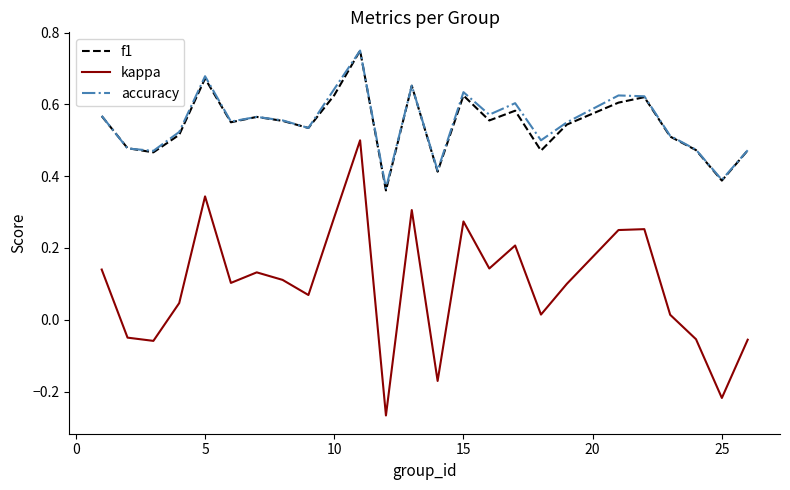

True or false: accuracy and kappa cross at least once.

False